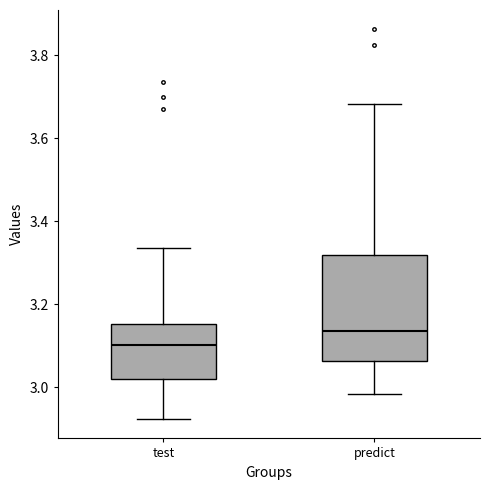

Reading left to right, transcribe this box plot: for each box, give where its median line is, the range the box spans, and where its two whiskers end, as read against the y-axis. The values are not printed on the chart, so give them approximately, as read against the axis.

test: median 3.10, box 3.02 to 3.16, whiskers 2.92 to 3.34
predict: median 3.14, box 3.06 to 3.32, whiskers 2.98 to 3.68